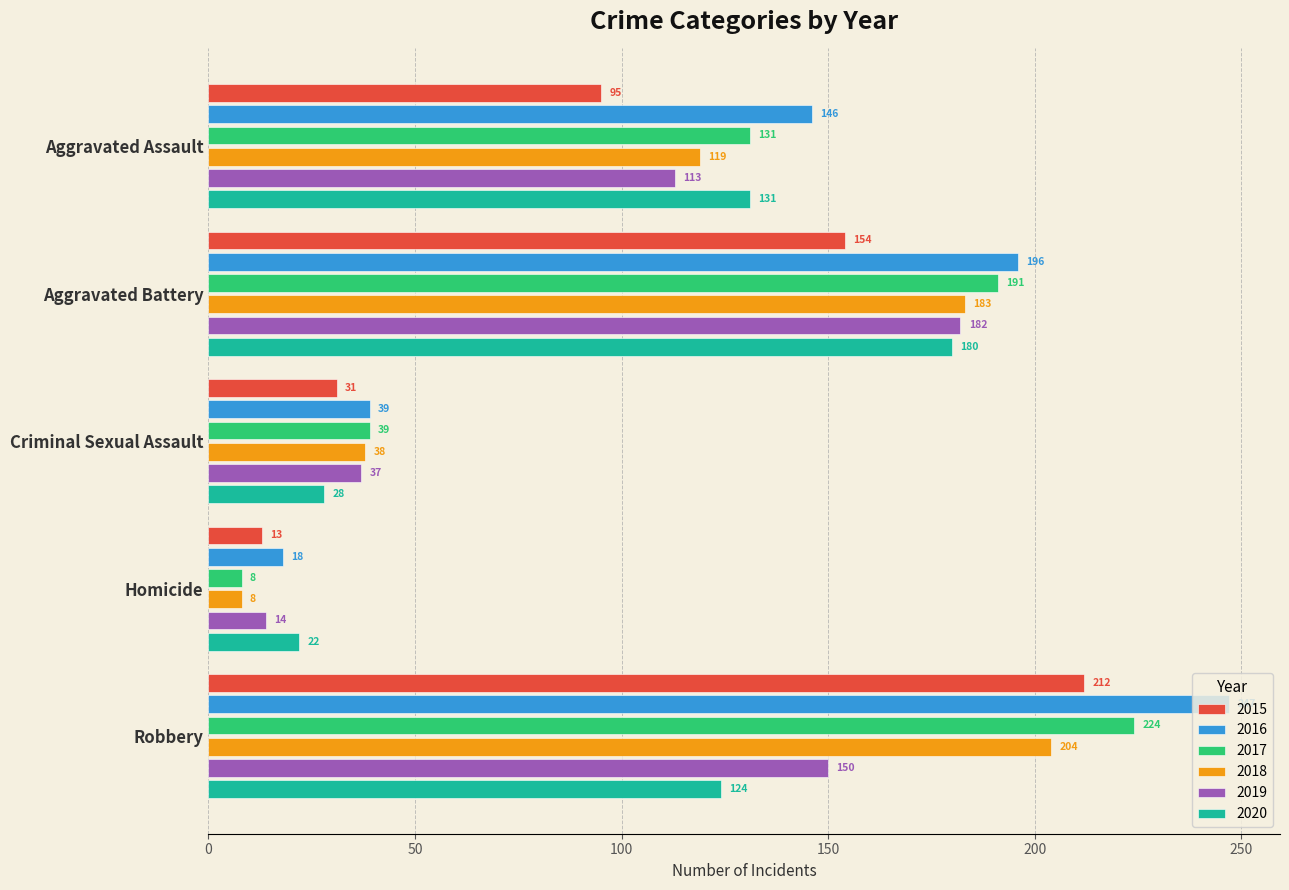

Which series has the largest range (max minus min)?

2016